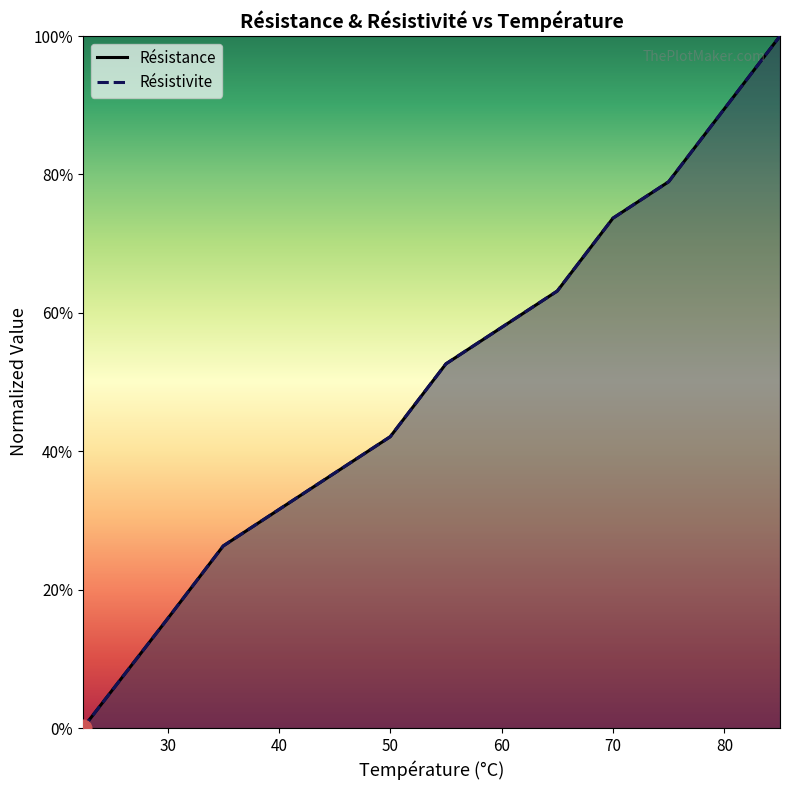

What are all the series names shown in the legend?

Résistance, Resistivite